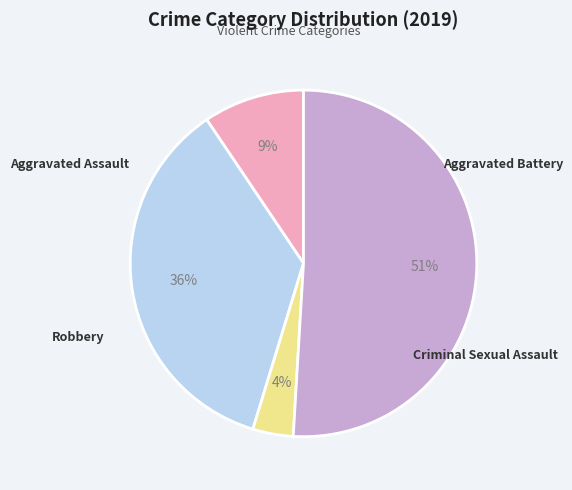

What percentage do Aggravated Battery and Robbery together represent?

86.8%